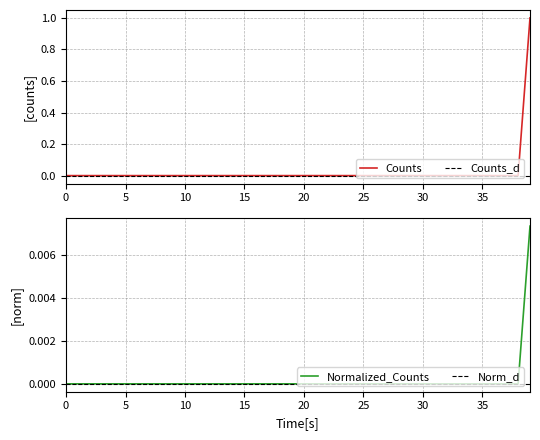

What is the maximum value for counts?

1.0